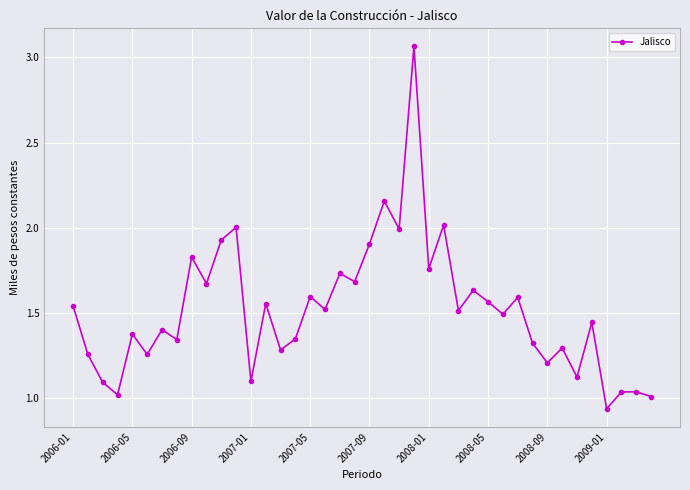

What is the sum of all values?

60.6